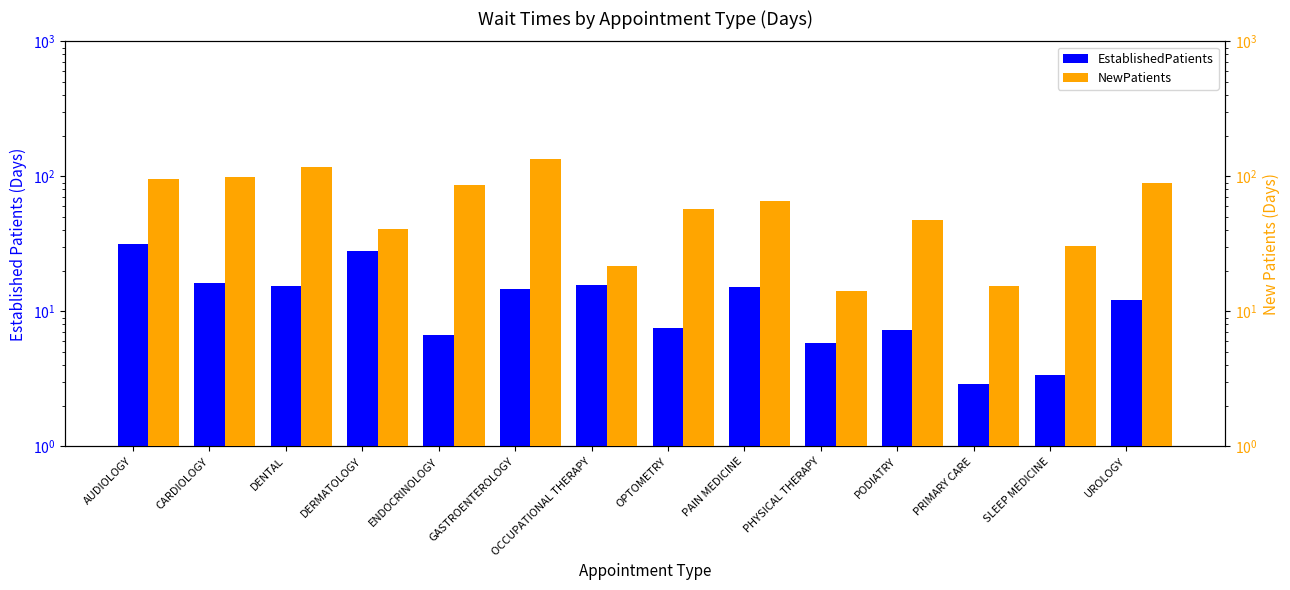

Between GASTROENTEROLOGY and SLEEP MEDICINE, which series saw the biggest shift?

NewPatients